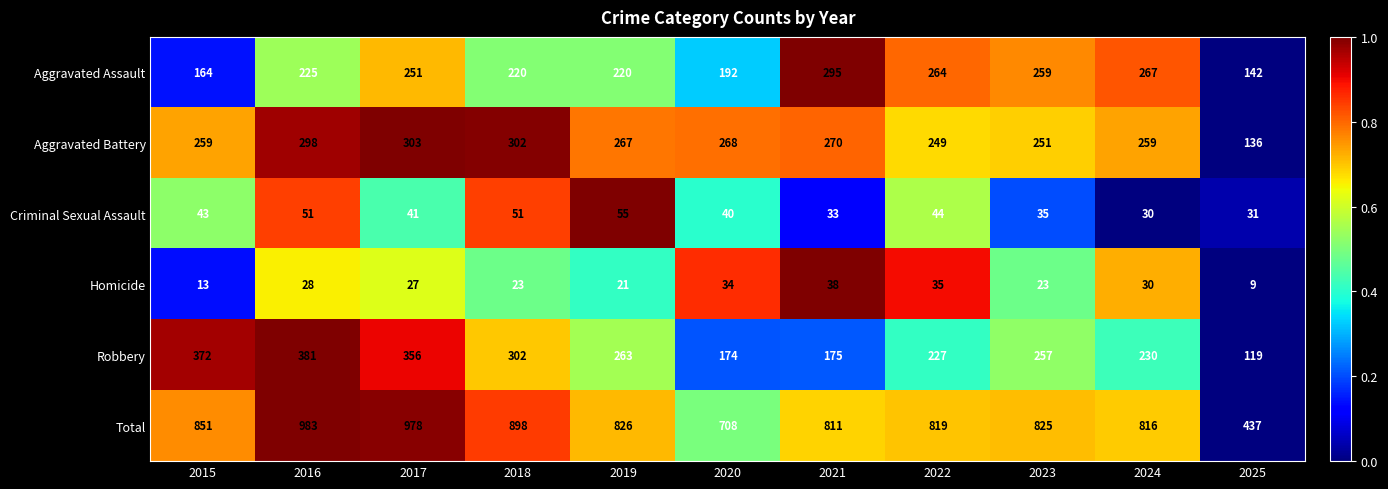

What is the difference between the second highest and minimum values in the Aggravated Battery series?

166